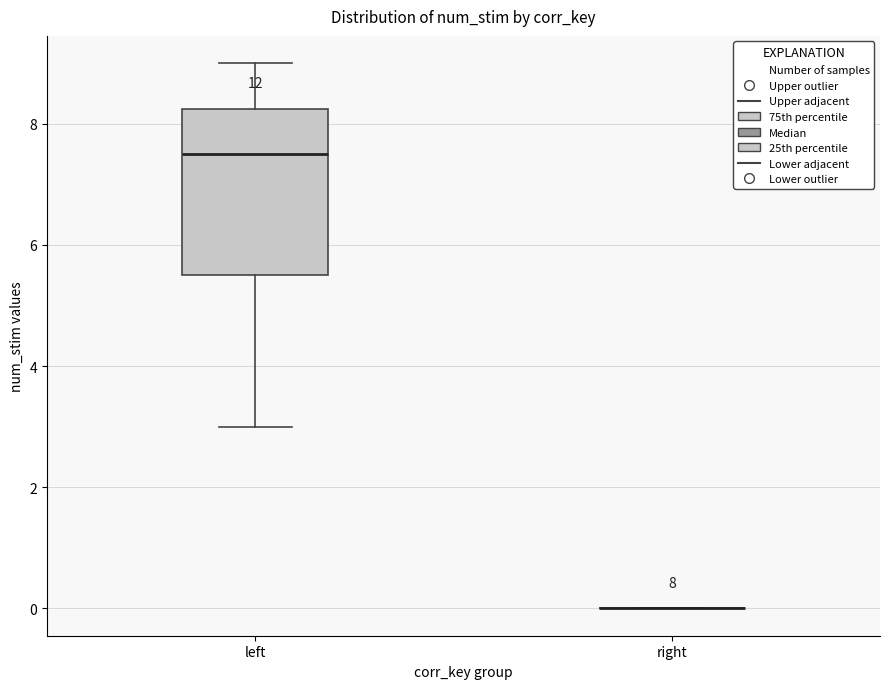

Which box is the tallest, from its lower edge to its upper edge?

left